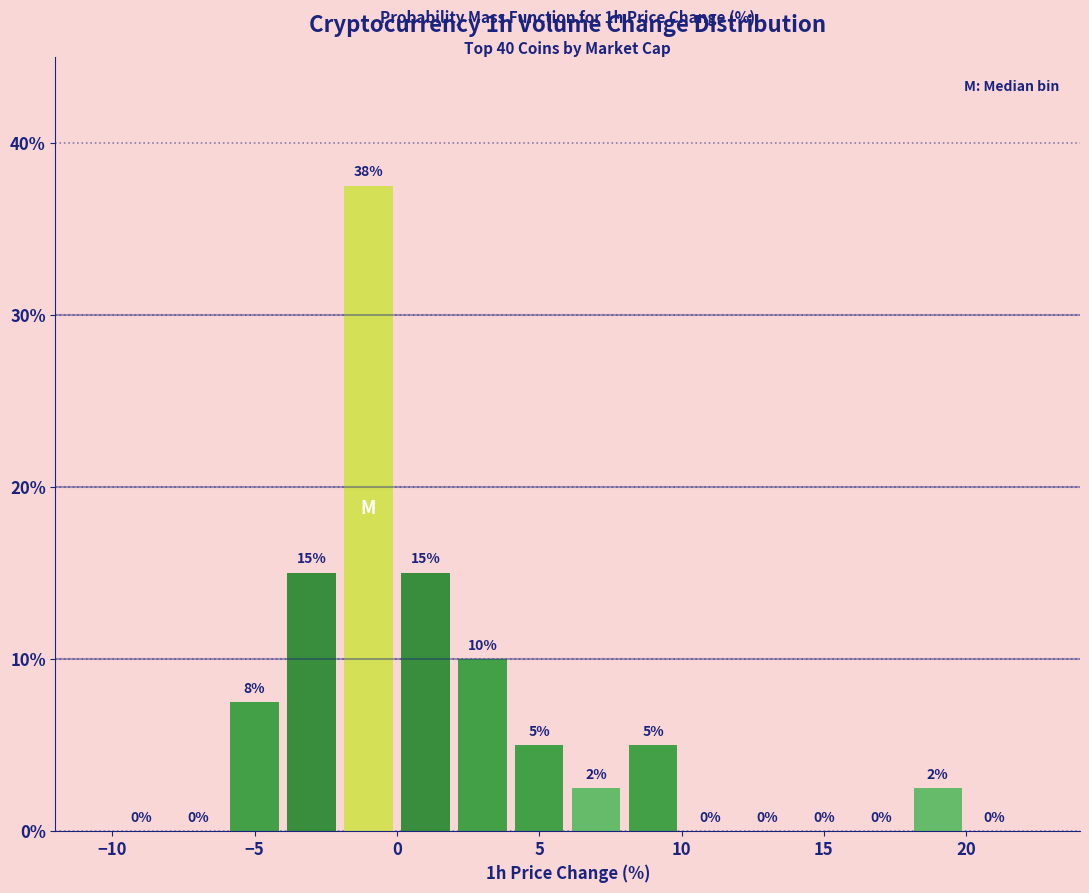

Over which range of the x-axis is the bar tallest?

-2 to 0